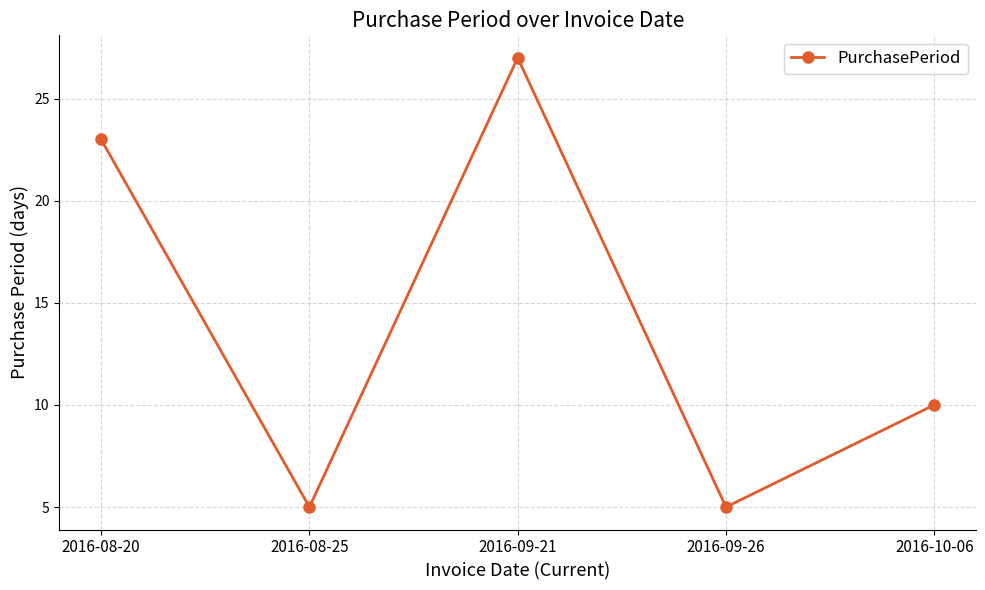

Approximately how many times larger is the value at 2016-08-25 compared to 2016-09-26?

1.0